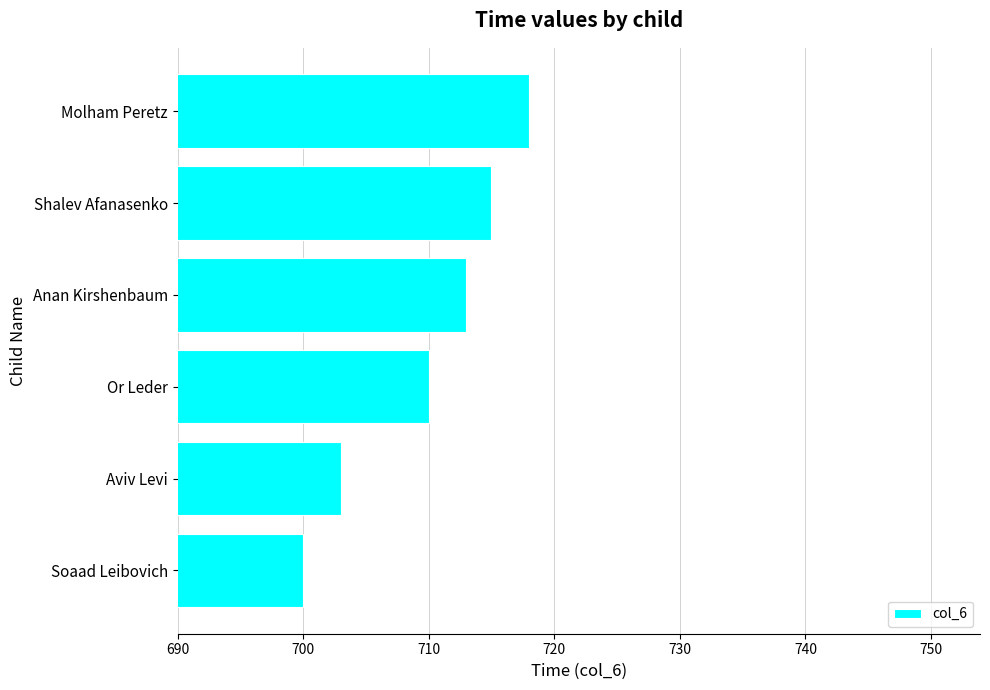

Reading bottom to top, list all the values displayed in this chart.

Soaad Leibovich=700	Aviv Levi=703	Or Leder=710	Anan Kirshenbaum=713	Shalev Afanasenko=715	Molham Peretz=718